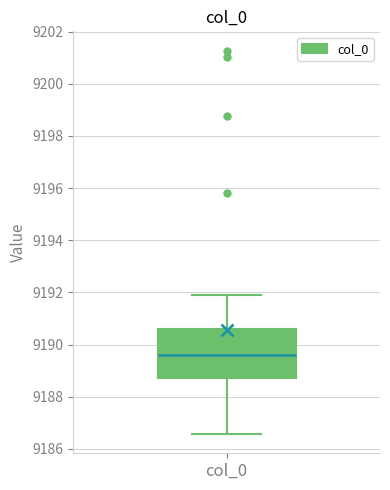

Read this box plot against the y-axis: the position of the median line, the range covered by the box, and the ends of both whiskers. The values are not printed on the chart, so give them approximately, as read against the axis.

median 9189.6, box 9188.8 to 9190.6, whiskers 9186.6 to 9192.0